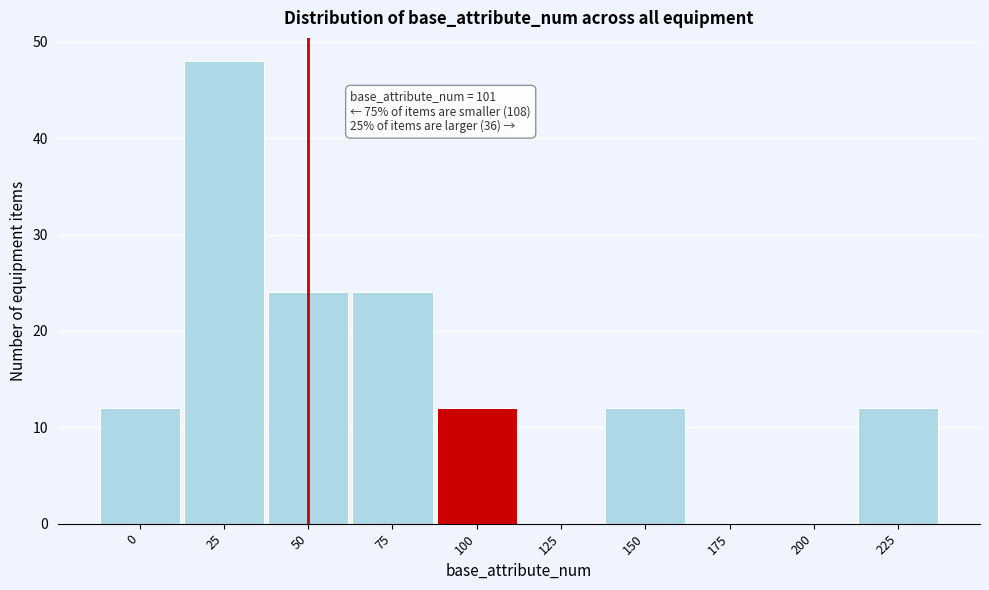

Reading left to right, what are all the values shown in this chart?

0=12	25=48	50=24	75=24	100=12	125=0	150=12	175=0	200=0	225=12